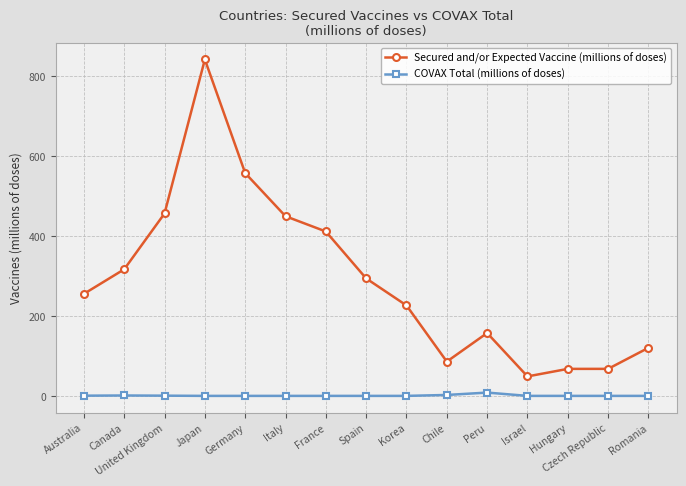

What are all the series names shown in the legend?

Secured and/or Expected Vaccine (millions of doses), COVAX Total (millions of doses)